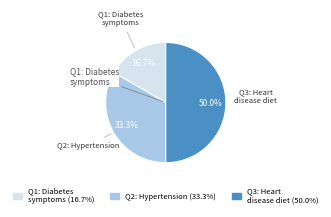

To the nearest percent, what is the difference between the largest and smallest slice percentages?

33%